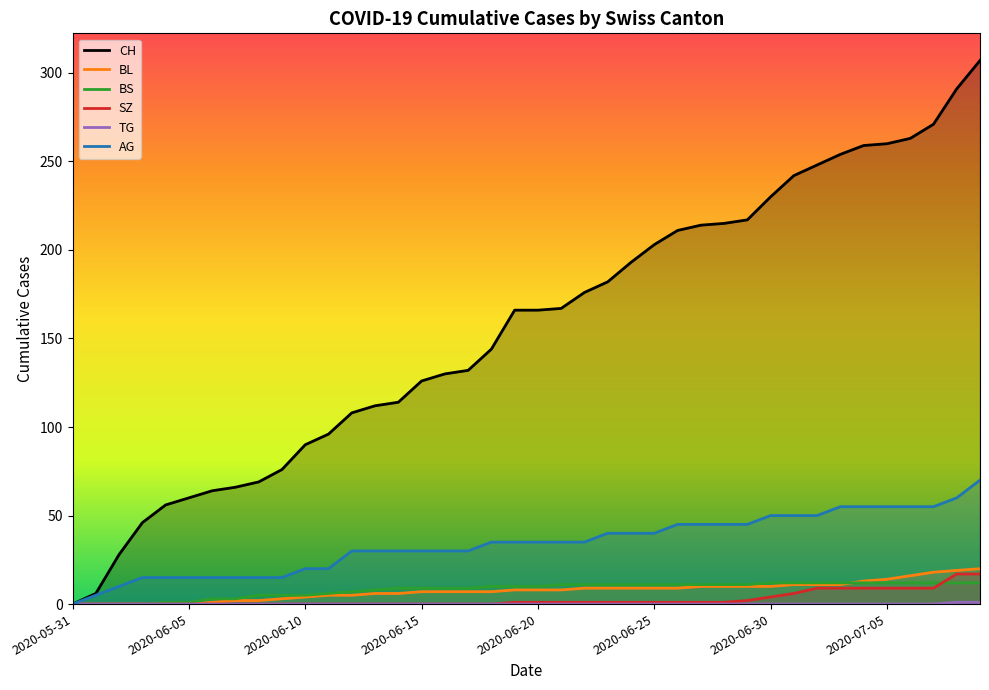

What is the sum of all TG values?

2